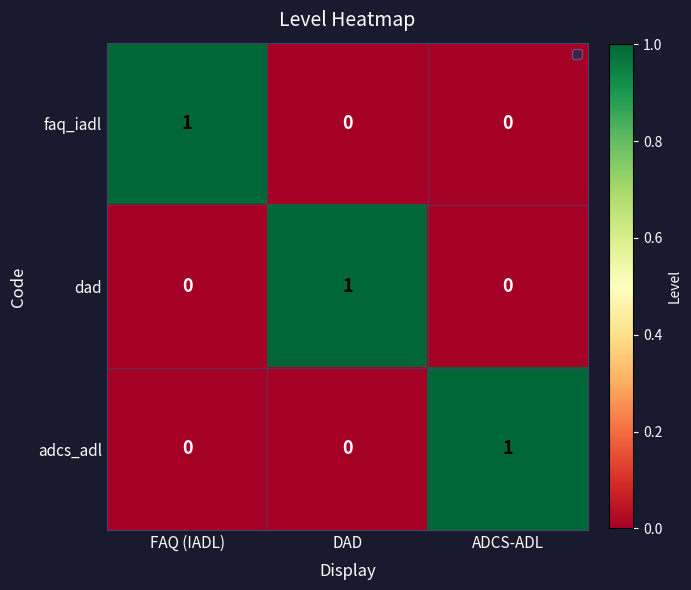

How many categories are shown in the chart?

3